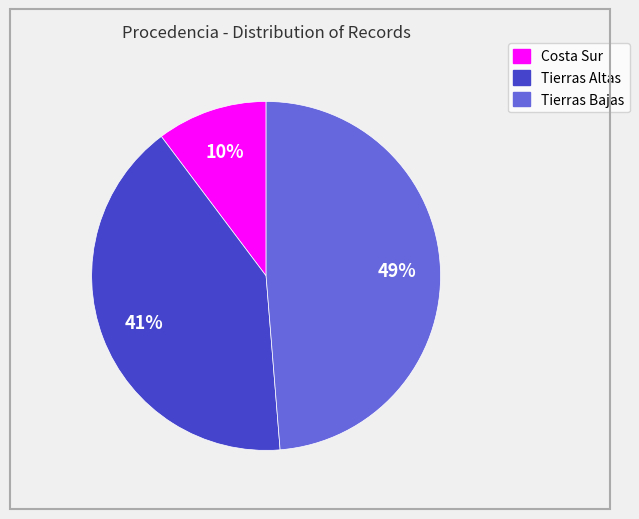

Count the number of slices in the pie.

3